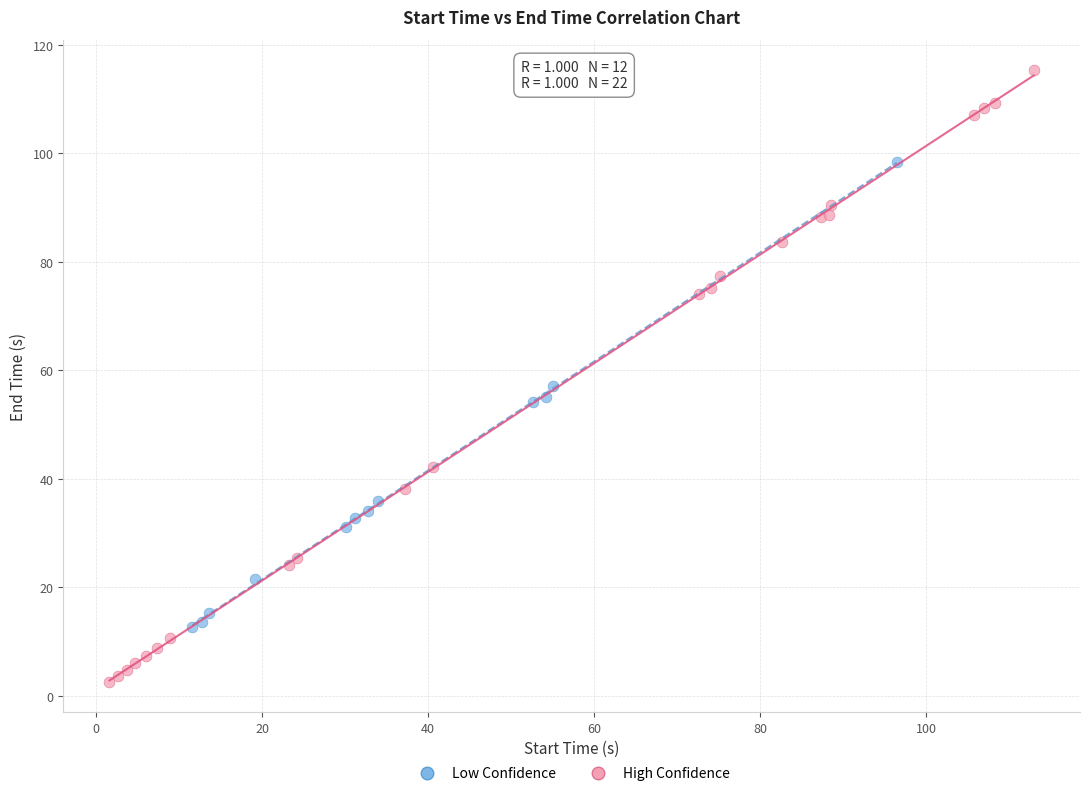

Which series reaches the maximum Y coordinate?

High Confidence